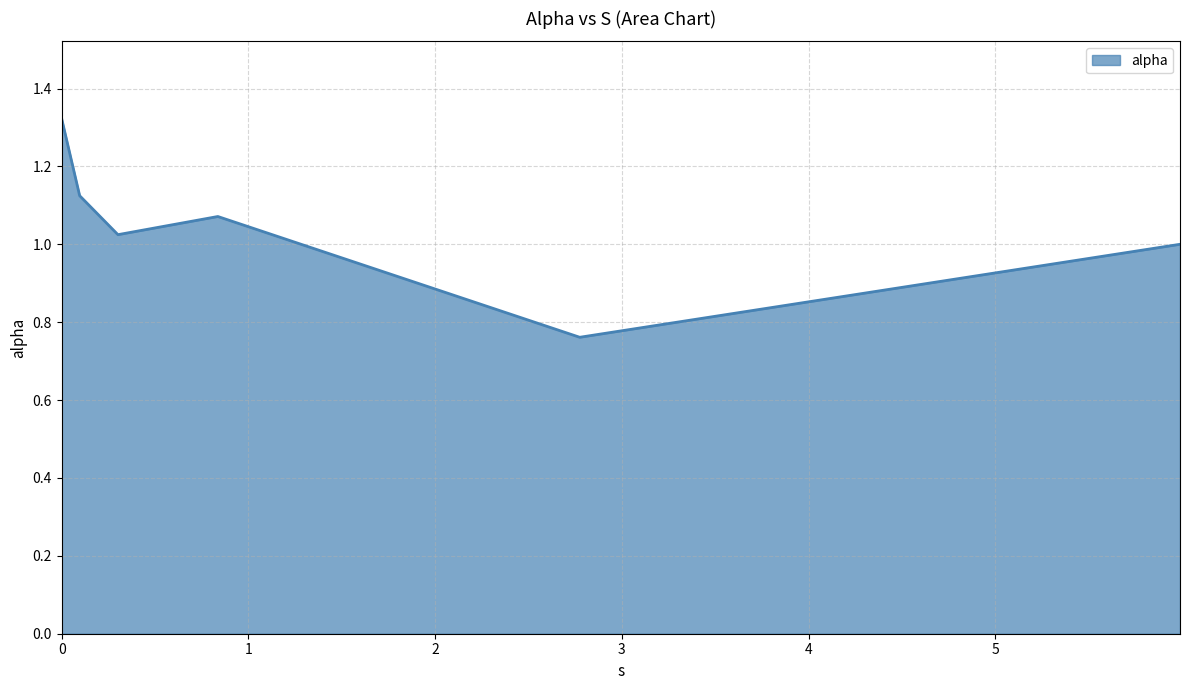

What is the difference between the second highest and minimum values?

0.4